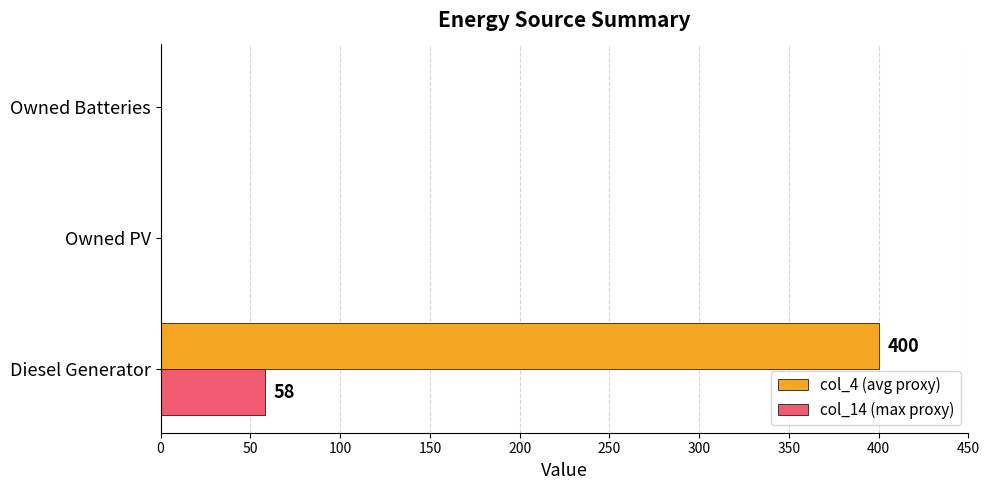

What is the greatest value displayed?

400